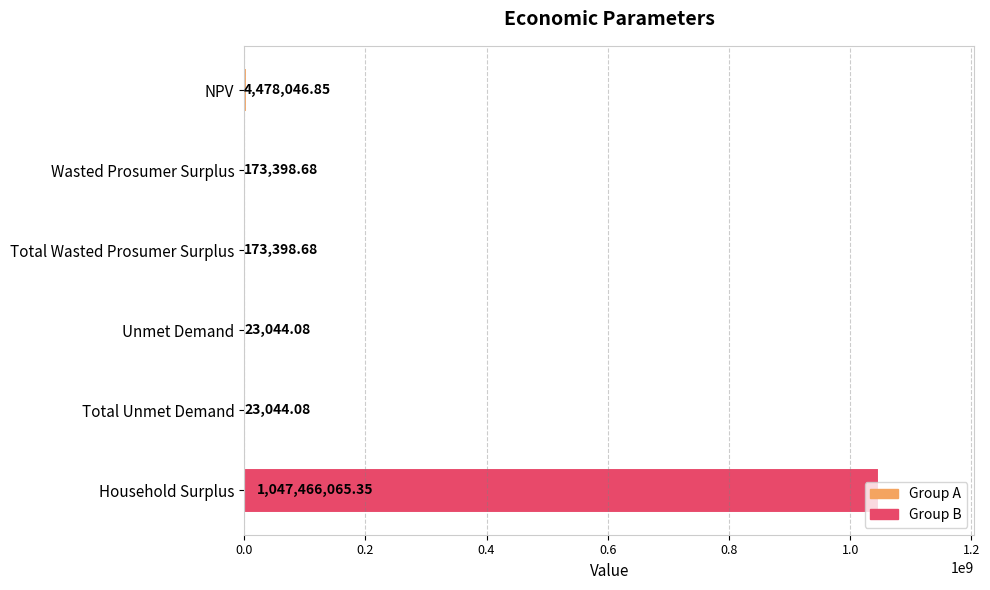

How many series are shown in this chart?

1